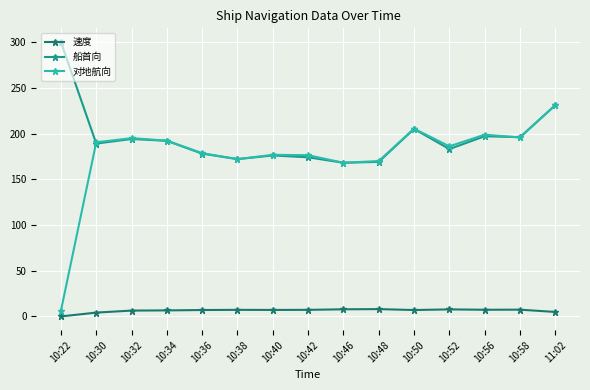

Is the value of 速度 at 10:40 greater than the value of 船首向 at 10:48?

No